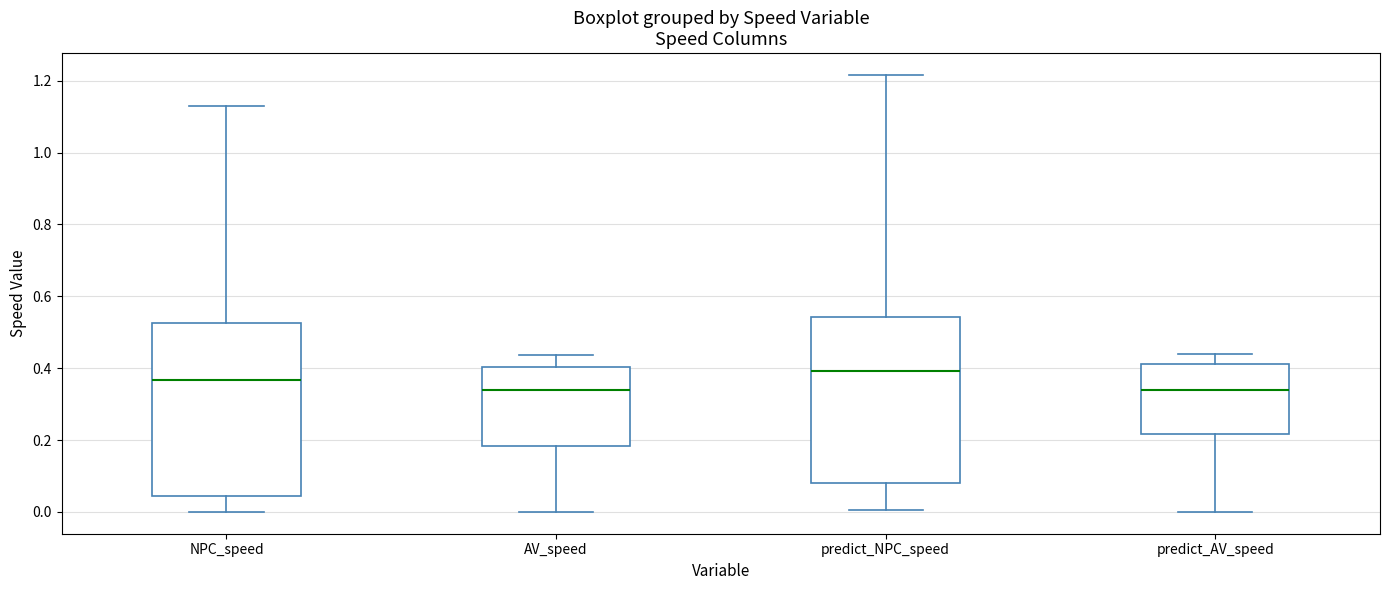

Reading left to right, transcribe this box plot: for each box, give where its median line is, the range the box spans, and where its two whiskers end, as read against the y-axis. The values are not printed on the chart, so give them approximately, as read against the axis.

NPC_speed: median 0.36, box 0.04 to 0.52, whiskers 0.00 to 1.12
AV_speed: median 0.34, box 0.18 to 0.40, whiskers 0.00 to 0.44
predict_NPC_speed: median 0.40, box 0.08 to 0.54, whiskers 0.00 to 1.22
predict_AV_speed: median 0.34, box 0.22 to 0.42, whiskers 0.00 to 0.44